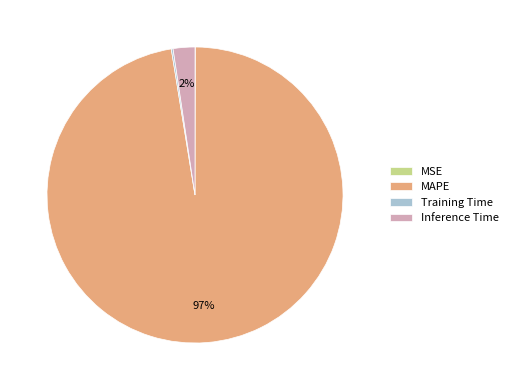

The Inference Time slice represents 13% of the pie. True or false?

False